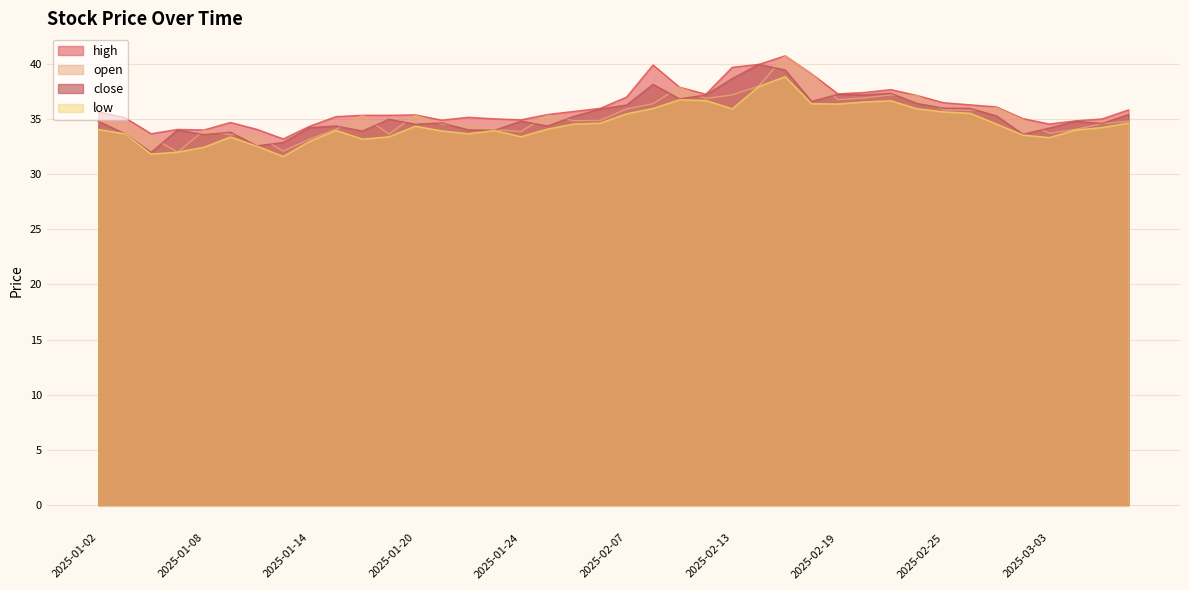

How many data points in close are above 34?

30